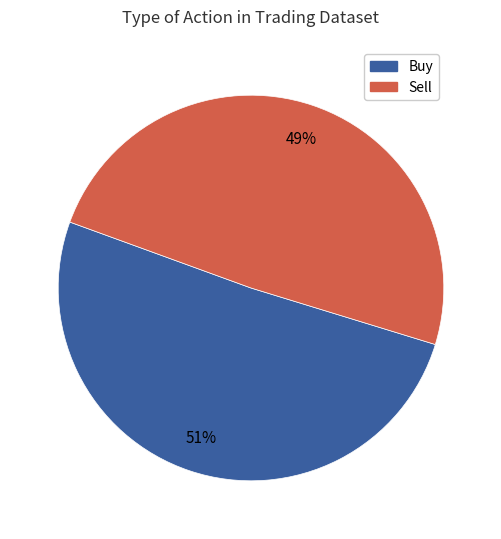

Which slice is the smallest?

Sell